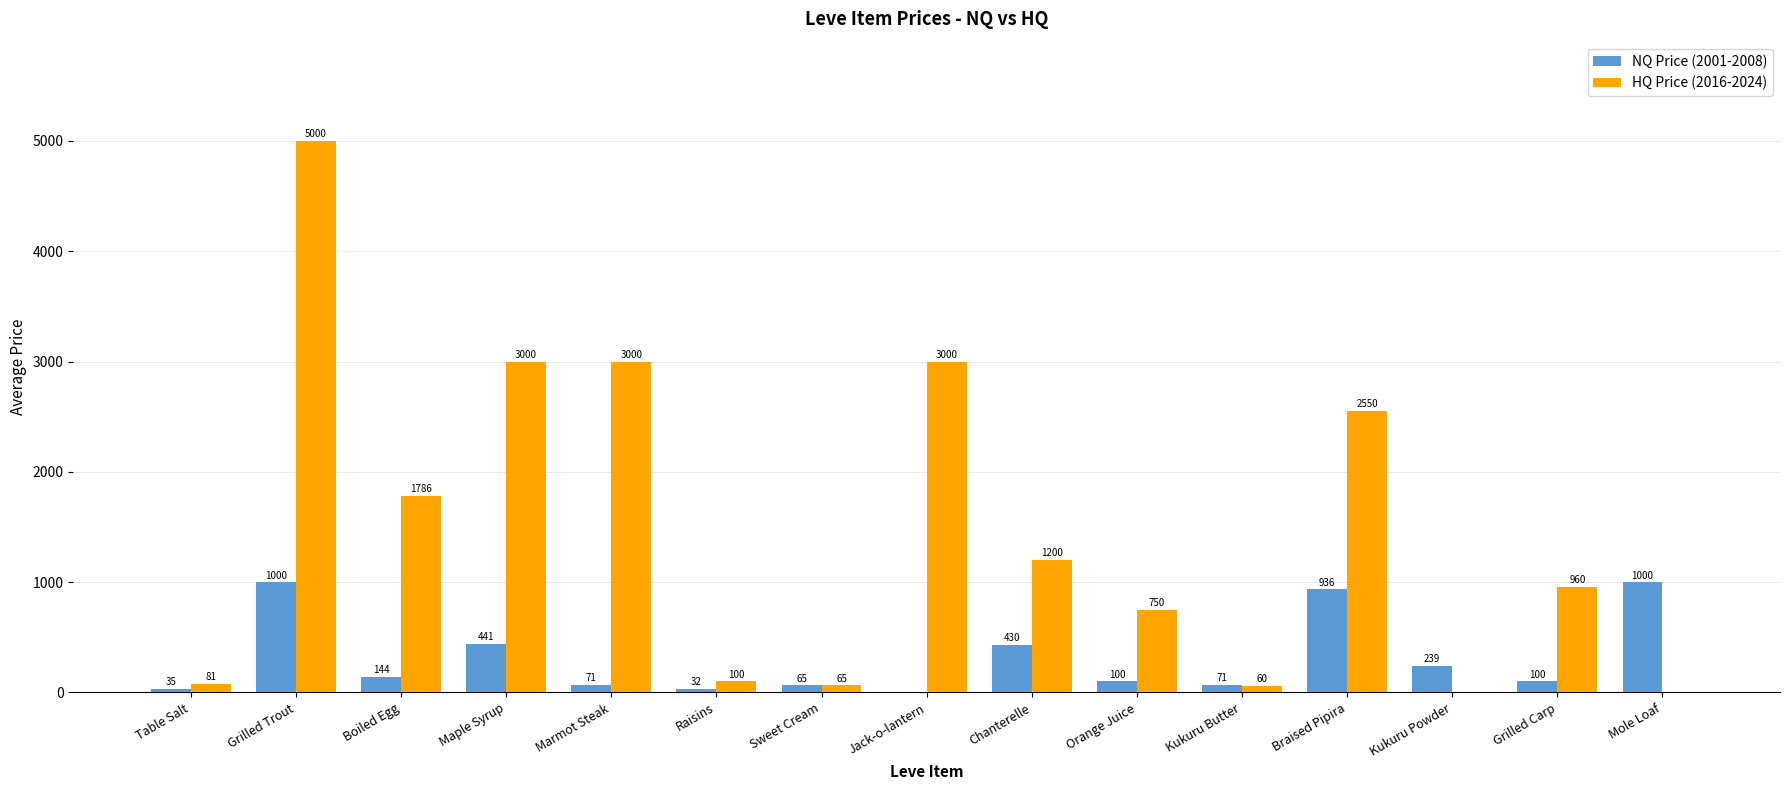

What is the maximum value shown in the chart?

5000.0